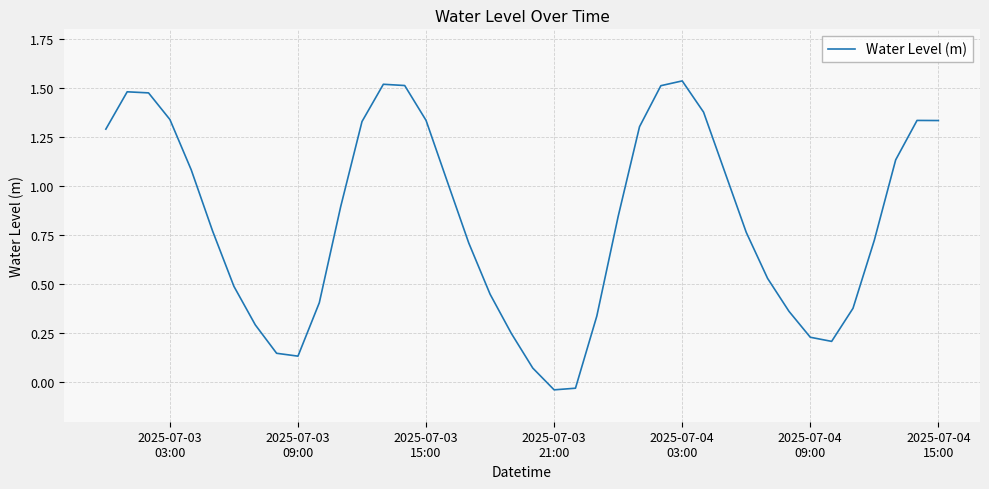

Count the number of values greater than 0.

38